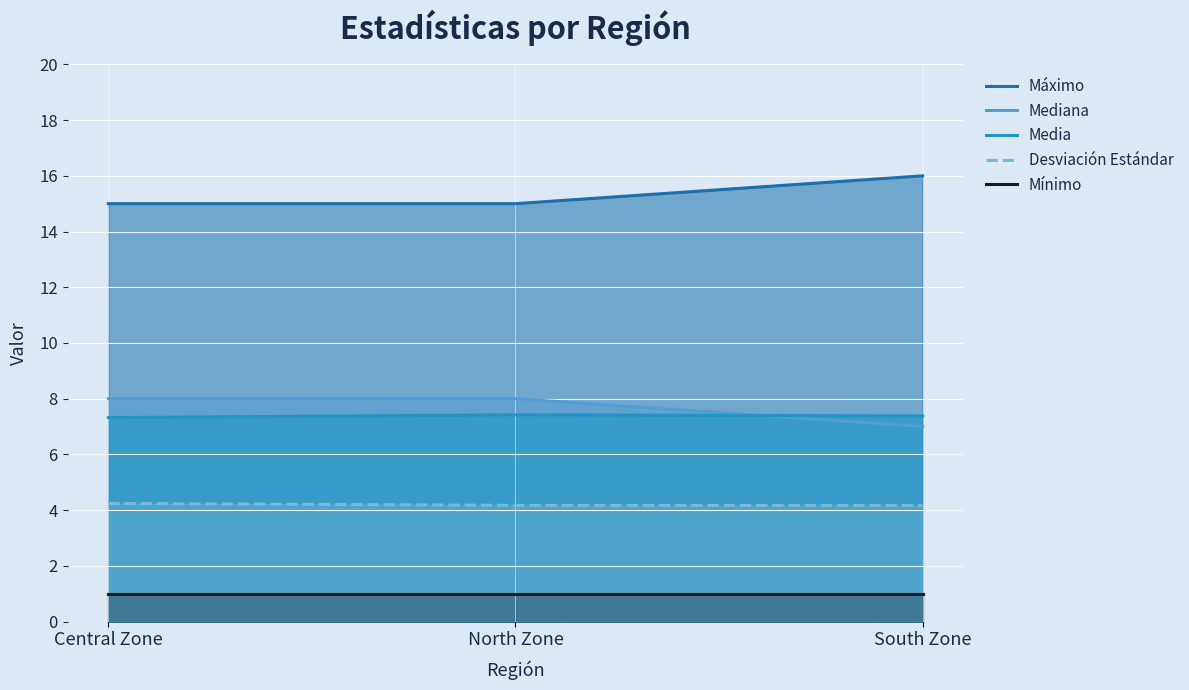

At how many categories does at least one series exceed 4?

3